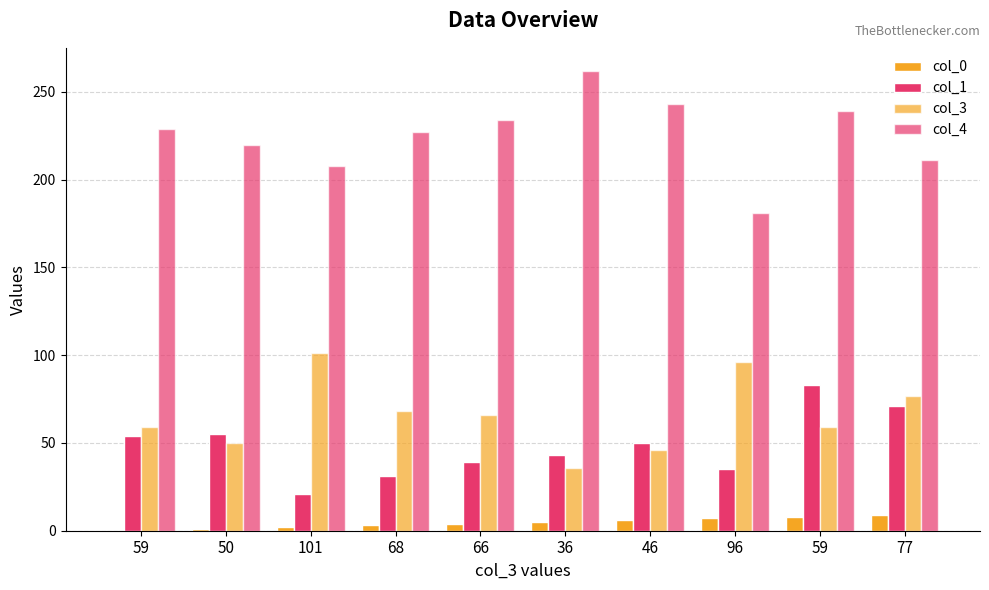

What is the sum of the col_4 values at 77 and 59?

440